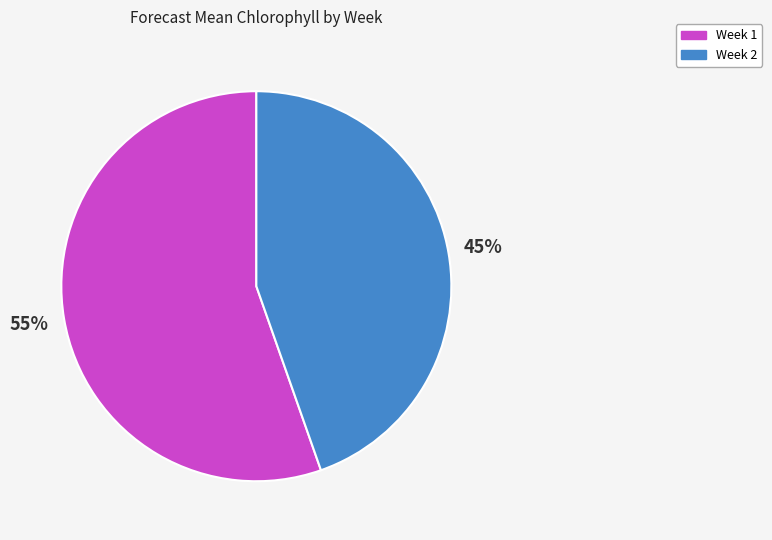

What is the ratio of the value at Week 1 to the value at Week 2?

1.2